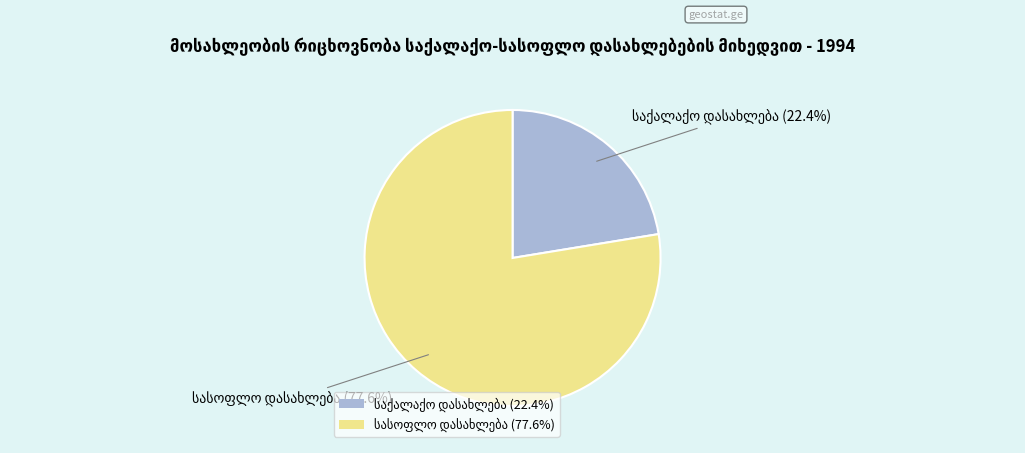

Is there any slice that represents more than half of the pie?

Yes